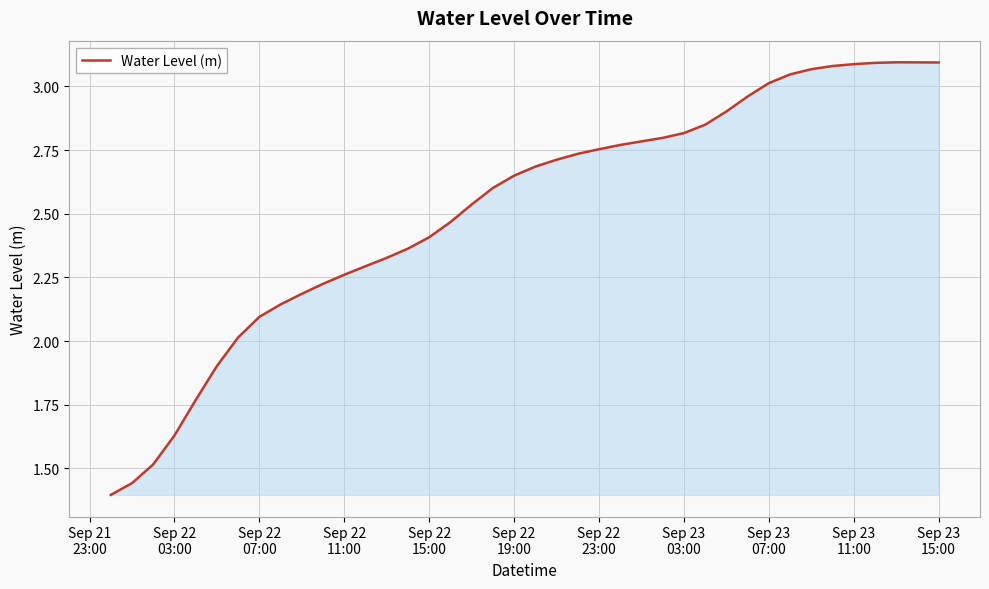

What is the difference between the maximum and minimum values?

1.7